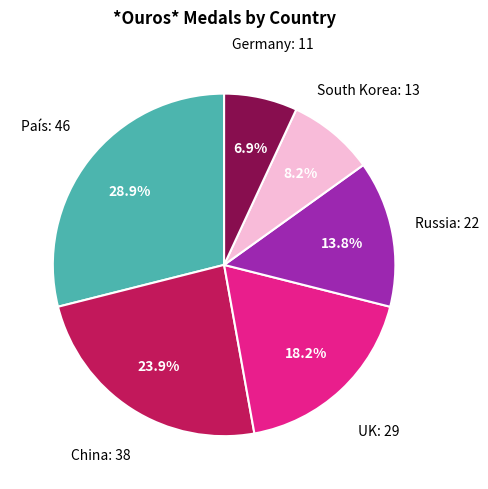

Is there a majority slice in this chart?

No